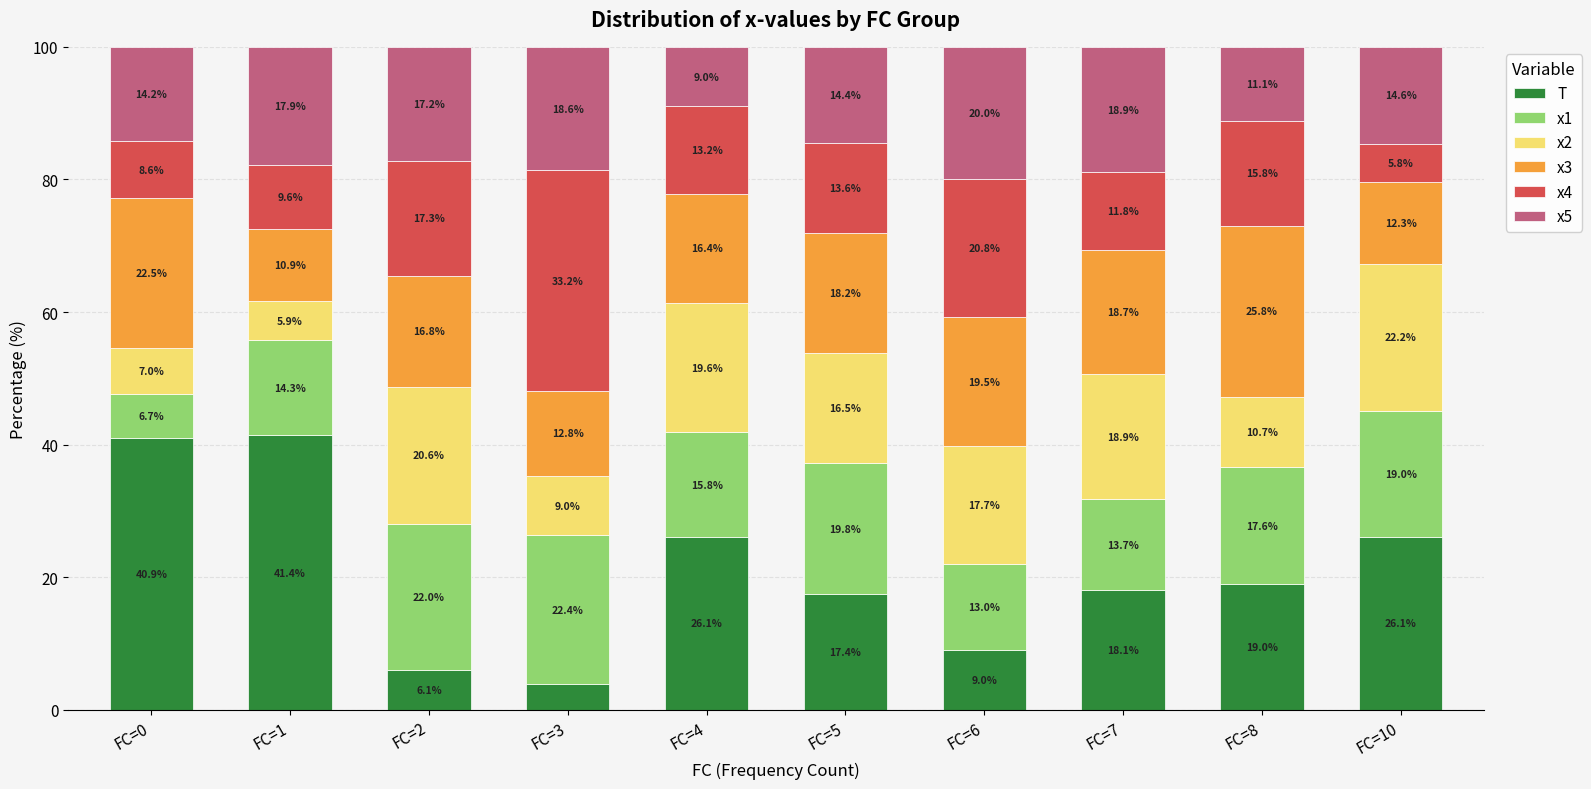

How many bars are there in total?

10